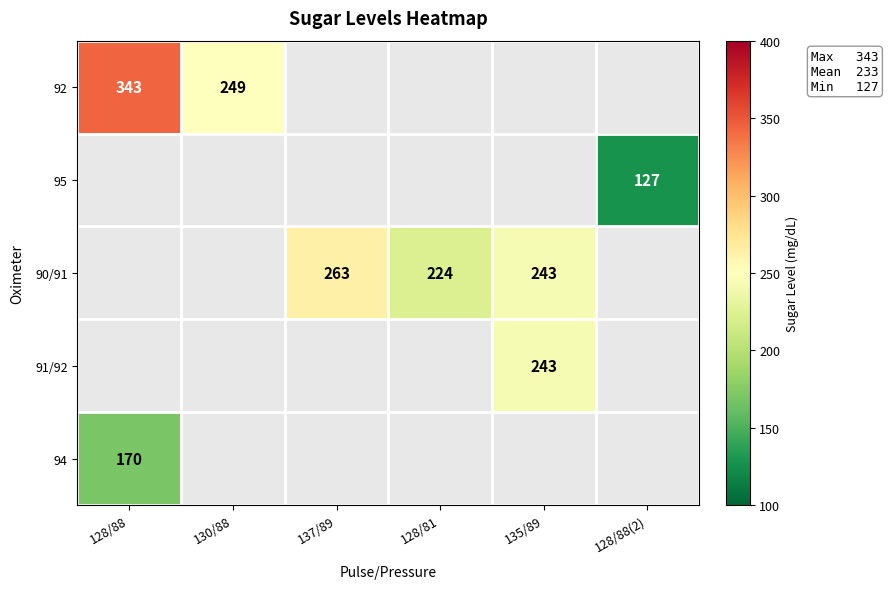

The value of 90/91 at 128/81 is 315. True or false?

False